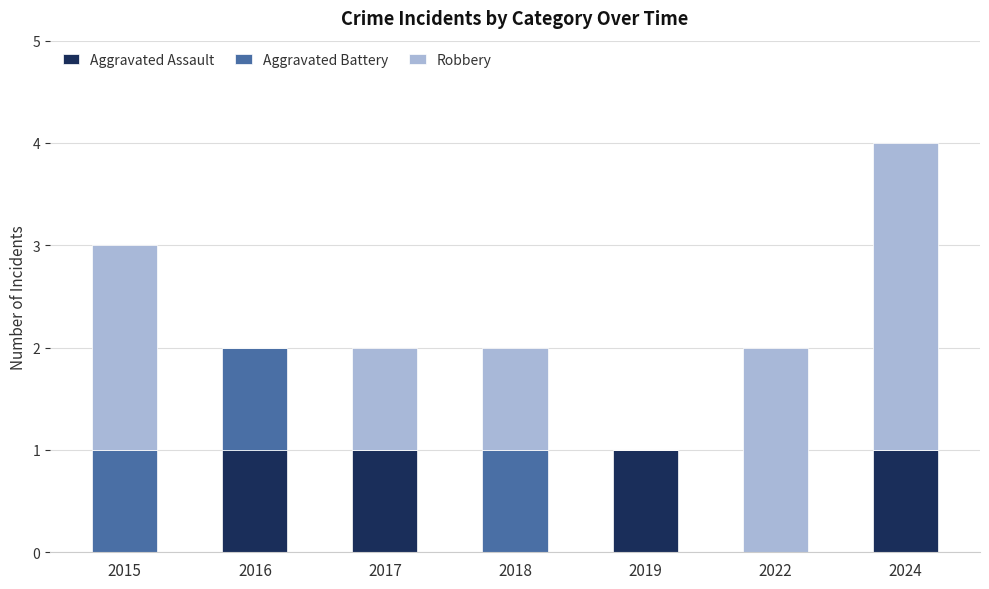

At which category is the sum across all series the highest?

2024